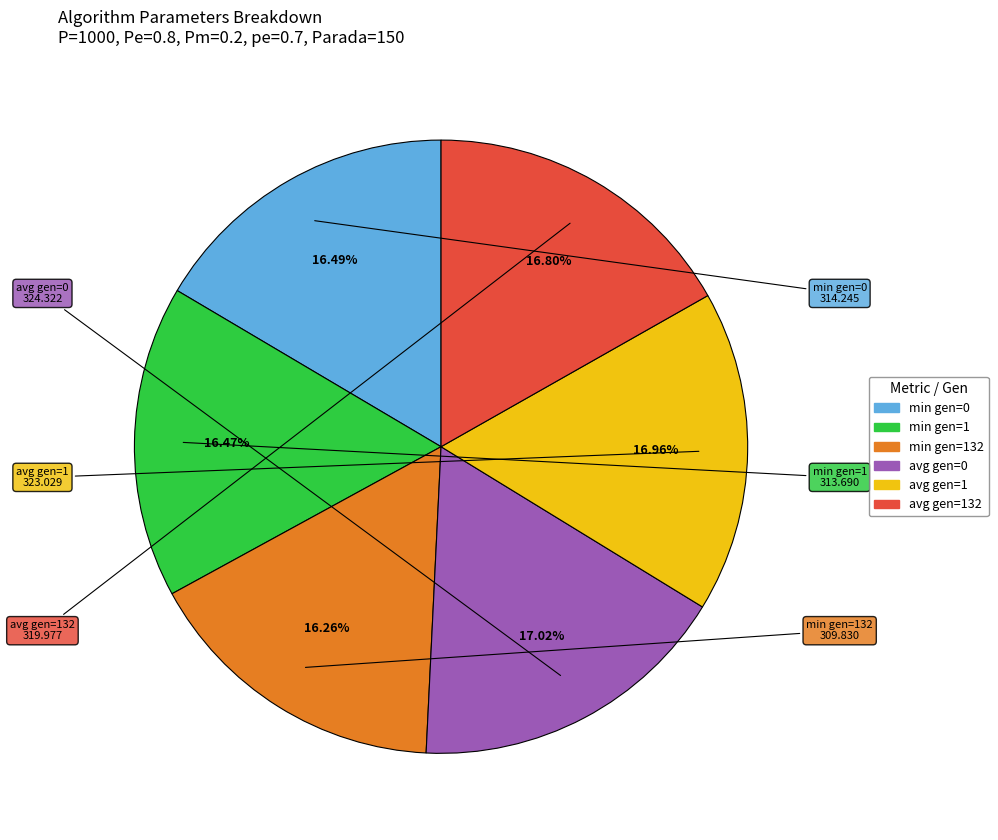

Is there a majority slice in this chart?

No